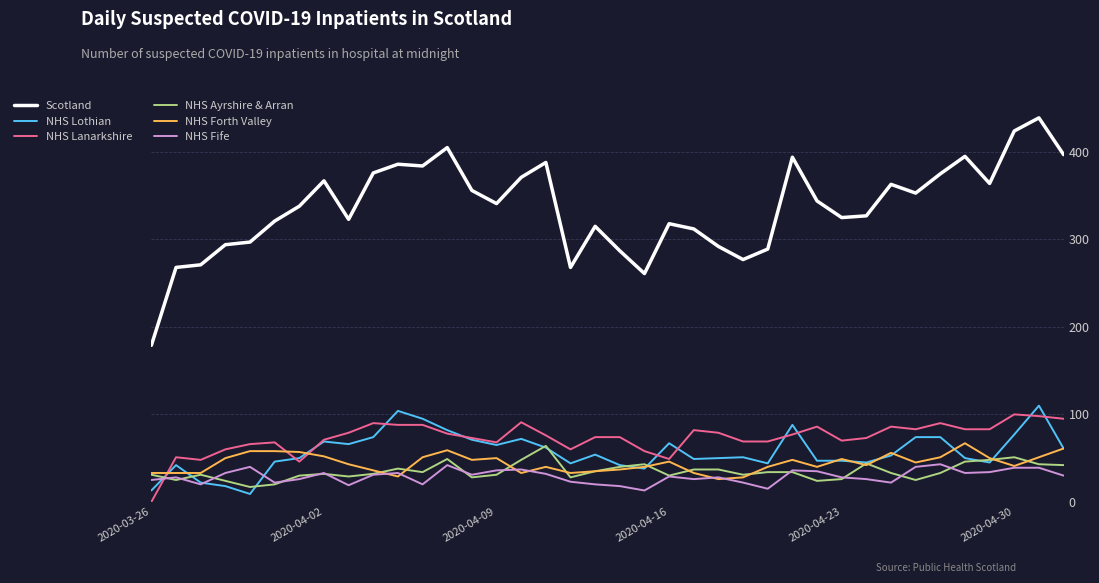

What is the maximum value for NHS Forth Valley?

67